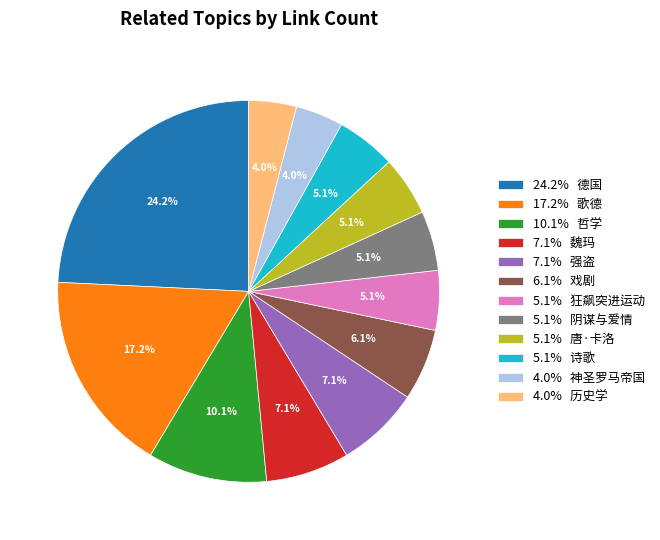

Does 4.0% 历史学 represent more than half of the total?

No